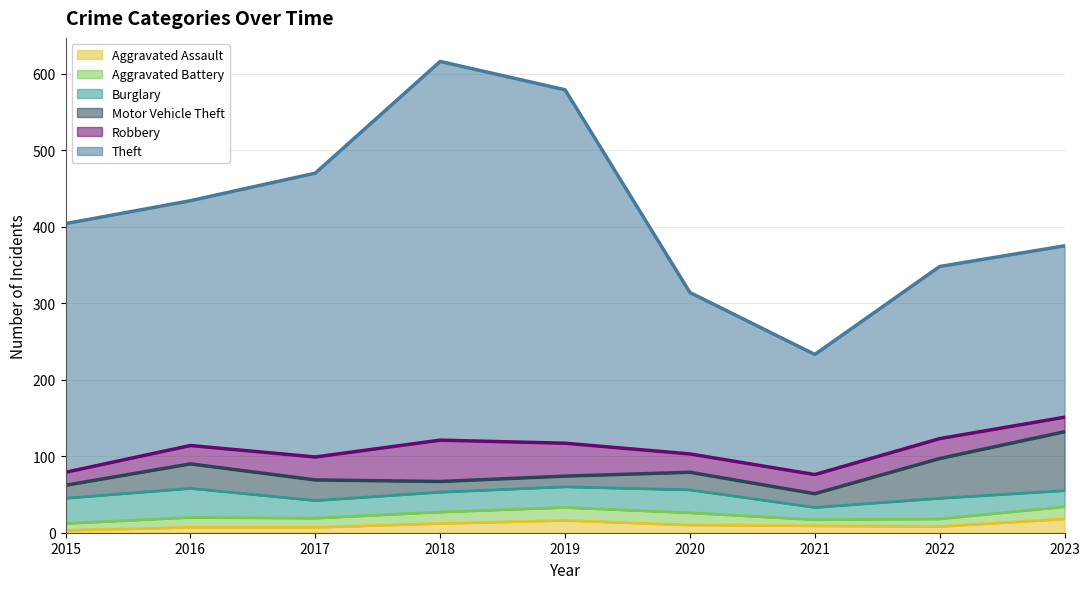

Reading left to right, what are all the values shown in this chart?

Aggravated Assault: 3	7	7	12	16	10	9	8	18
Aggravated Battery: 9	13	12	15	17	16	8	10	16
Burglary: 33	38	23	26	27	30	16	27	21
Motor Vehicle Theft: 17	32	27	14	14	23	18	52	77
Robbery: 17	24	30	54	43	24	25	26	19
Theft: 325	320	371	495	462	211	157	225	224